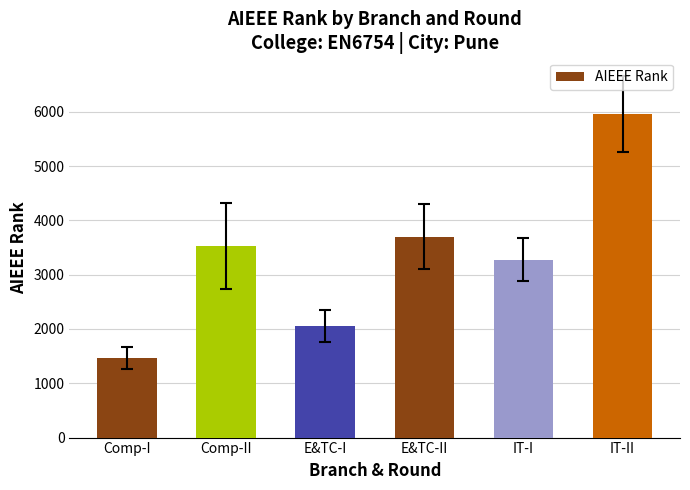

Which label corresponds to the smallest value in the chart?

Comp-I